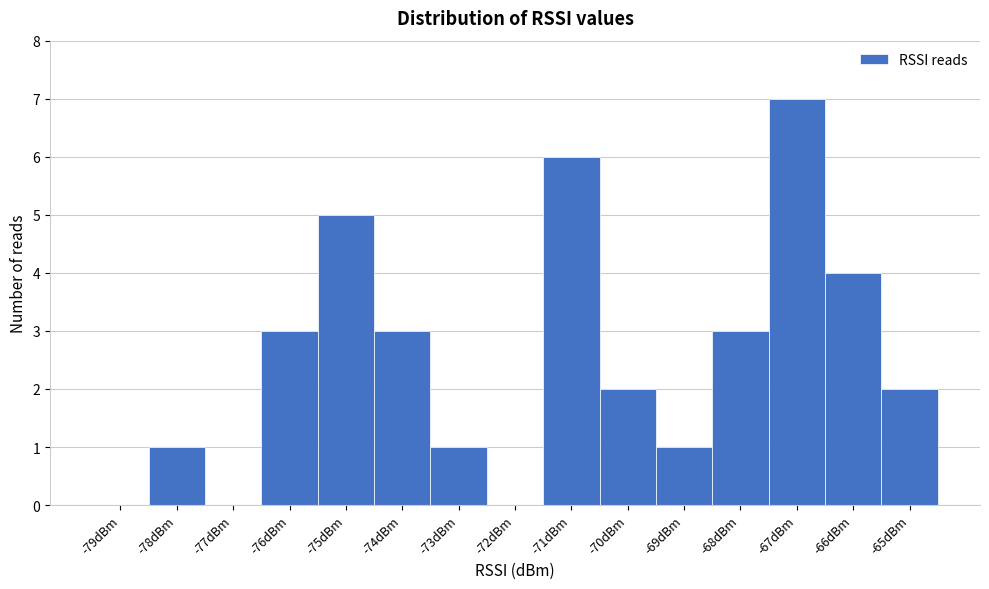

Reading right to left, list all the values displayed in this chart.

-65dBm=2	-66dBm=4	-67dBm=7	-68dBm=3	-69dBm=1	-70dBm=2	-71dBm=6	-72dBm=0	-73dBm=1	-74dBm=3	-75dBm=5	-76dBm=3	-77dBm=0	-78dBm=1	-79dBm=0